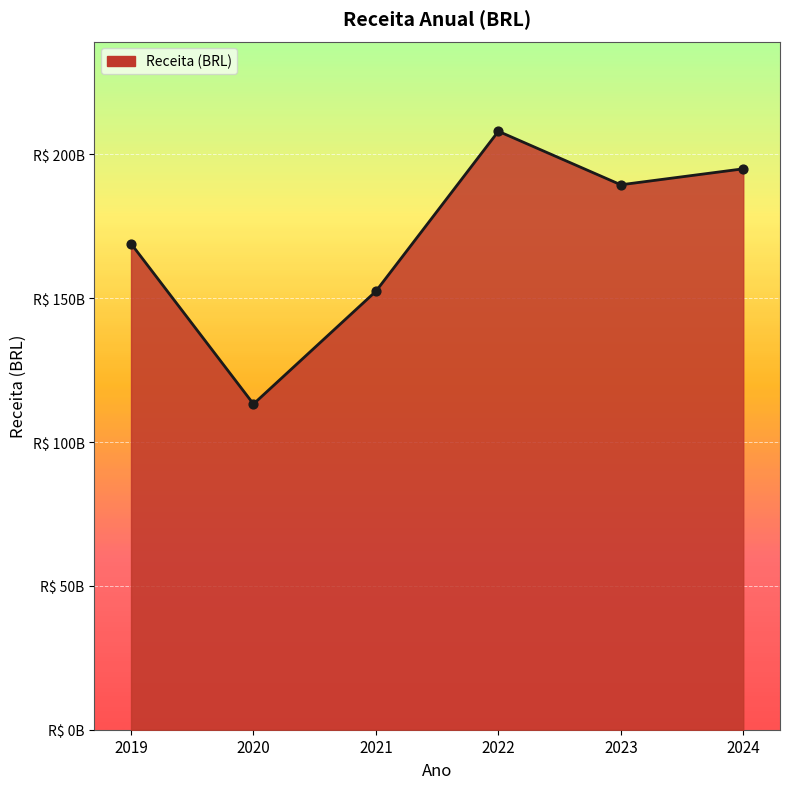

Does the chart have visible grid lines?

Yes